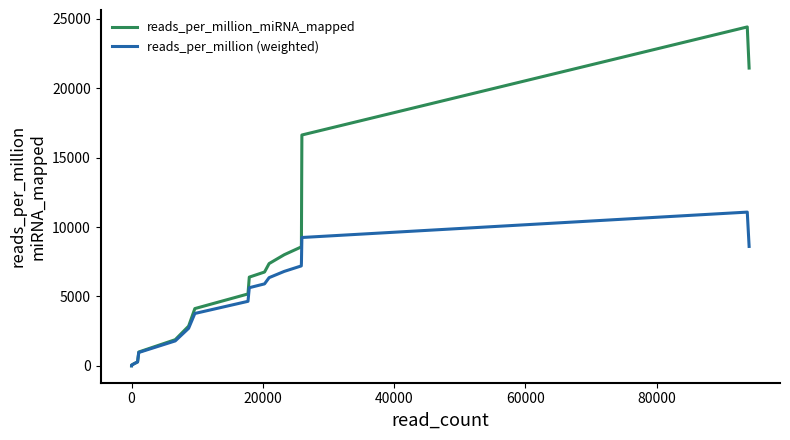

What is the difference between the second highest and second lowest values in the reads_per_million (weighted) series?

9245.7